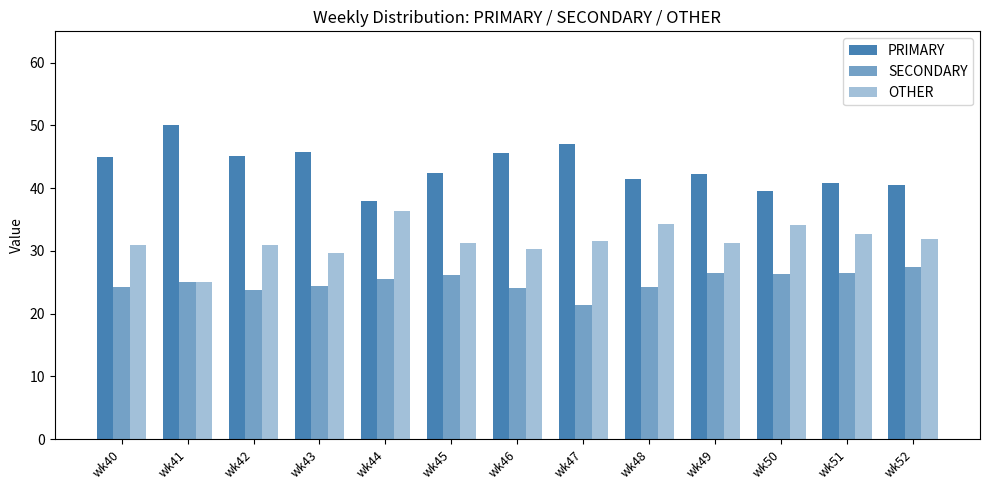

Rank the series by their average value, from lowest to highest.

SECONDARY, OTHER, PRIMARY